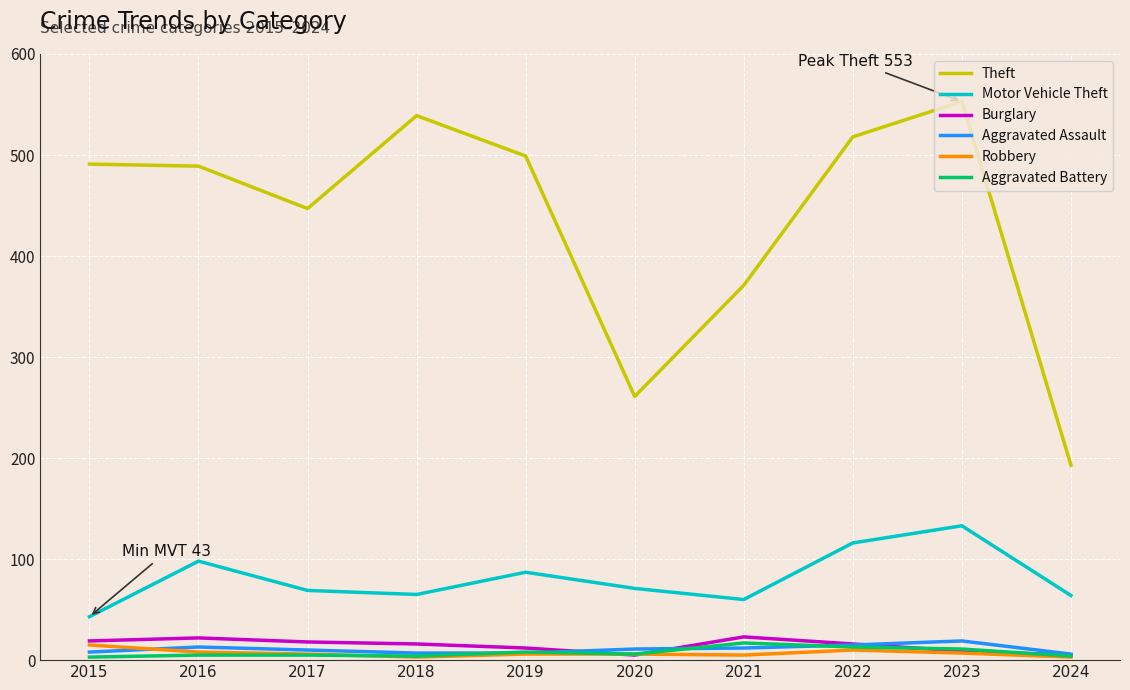

What is the difference between the highest and lowest values at 2016?

484